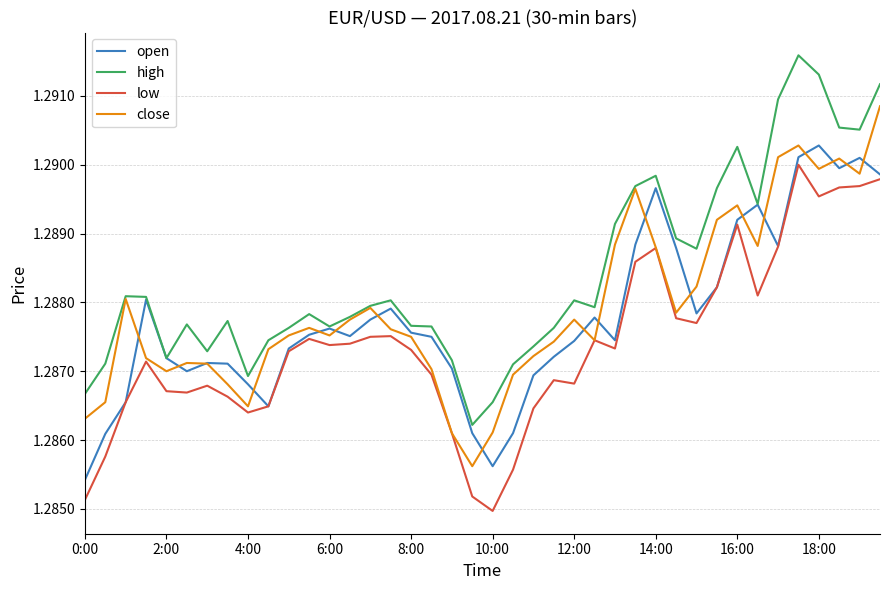

Which series has the largest total across all categories?

high